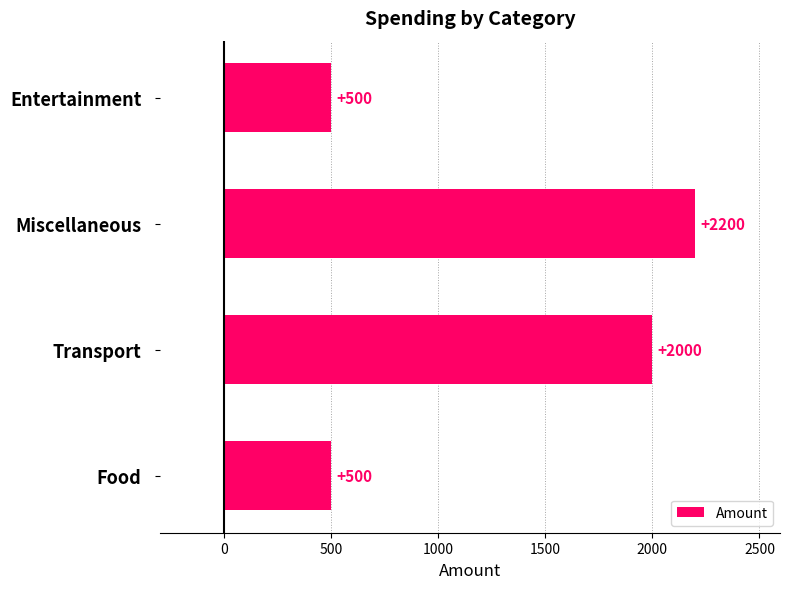

Does the chart contain stacked bars?

No